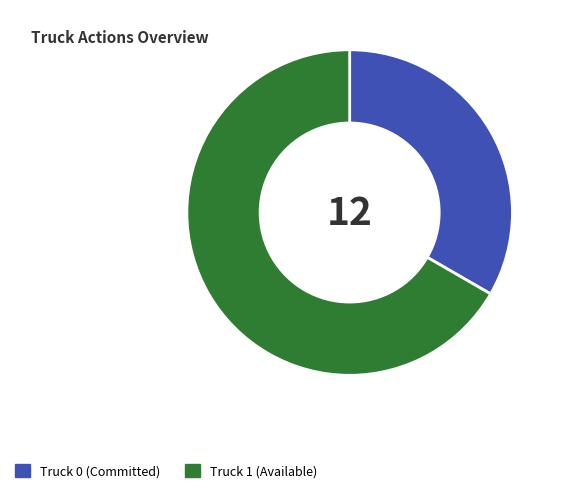

Is the sum of Truck 1 and Truck 0 greater than half?

Yes